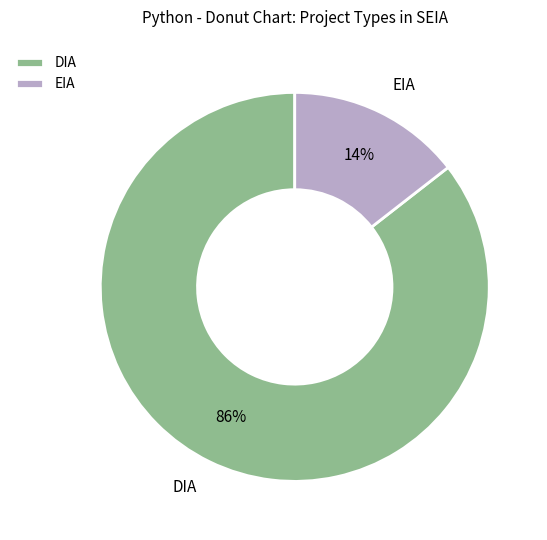

To the nearest percent, what is the combined percentage of EIA and DIA?

100%